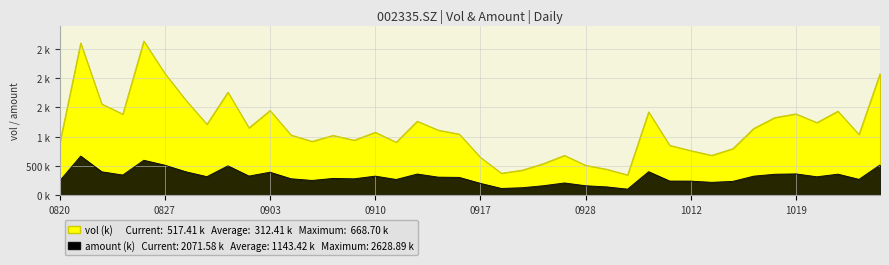

True or false: vol and amount intersect in this chart.

False